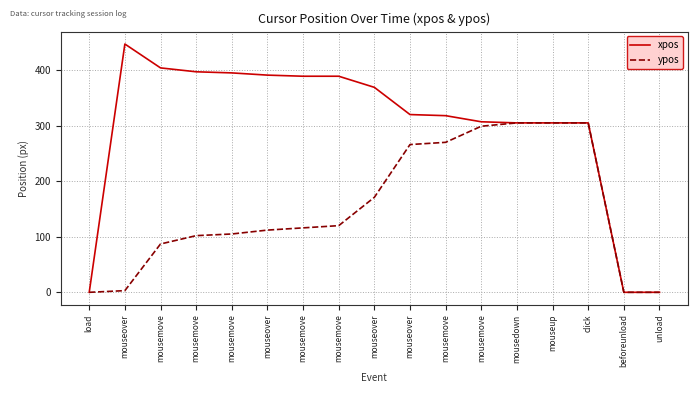

True or false: ypos and xpos cross at least once.

False